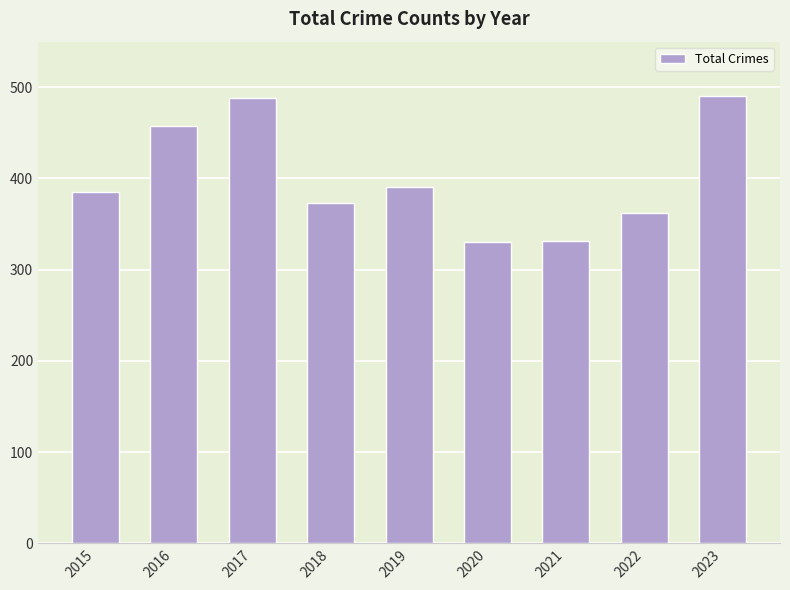

At which label is the value closest to 410?

2019